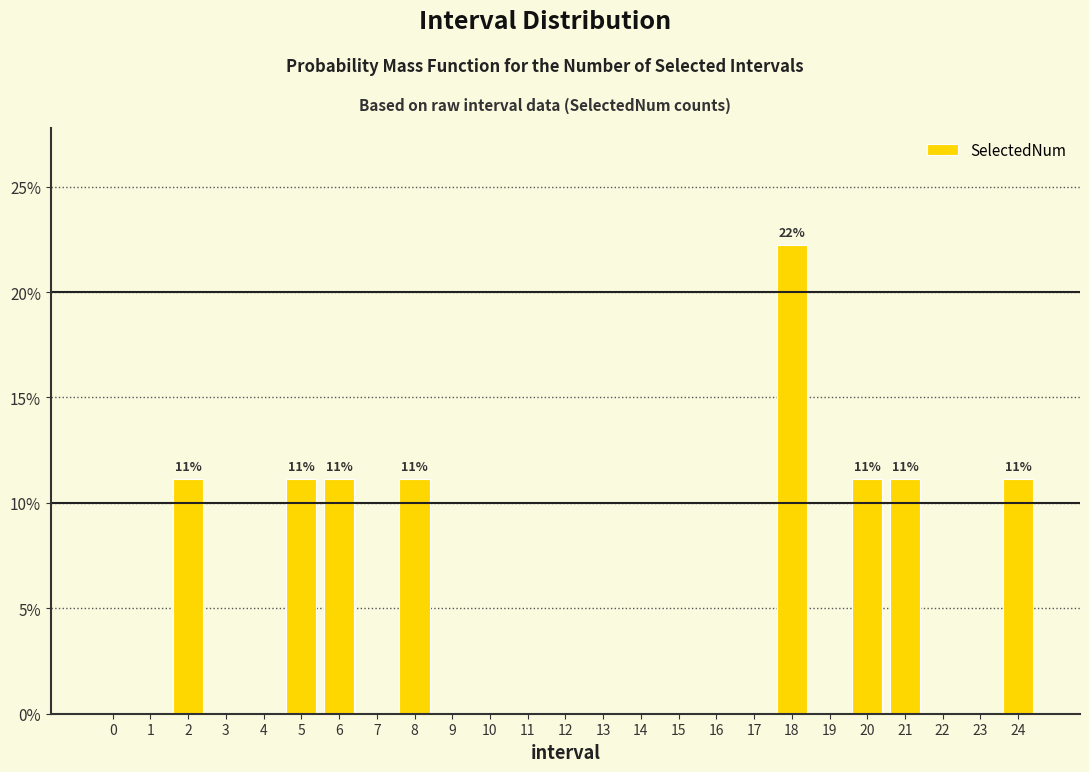

Reading left to right, extract all data points from this chart.

0=0.0	1=0.0	2=11.1	3=0.0	4=0.0	5=11.1	6=11.1	7=0.0	8=11.1	9=0.0	10=0.0	11=0.0	12=0.0	13=0.0	14=0.0	15=0.0	16=0.0	17=0.0	18=22.2	19=0.0	20=11.1	21=11.1	22=0.0	23=0.0	24=11.1